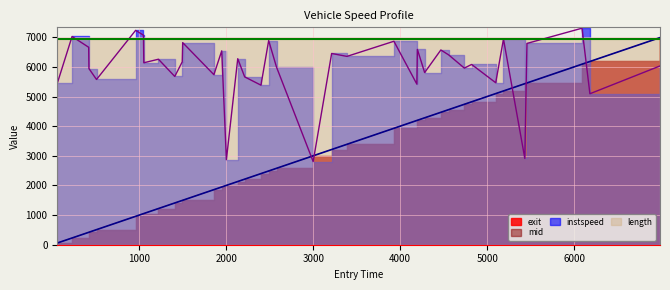

How many values in the instspeed series exceed 6169?

19